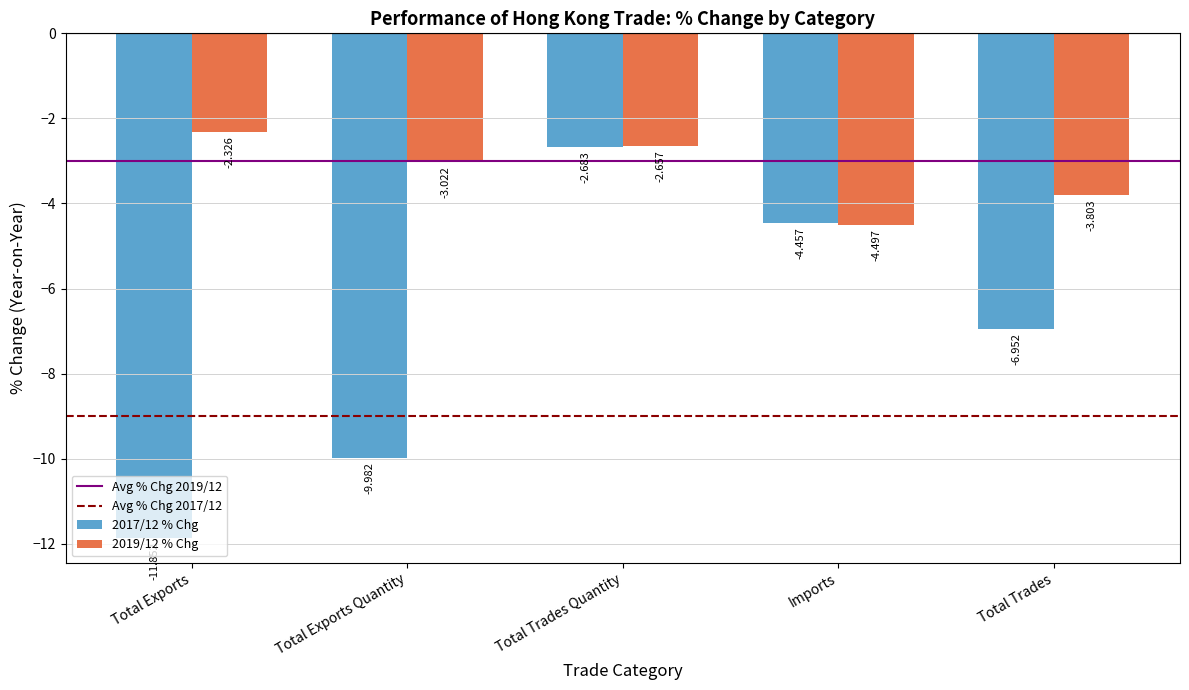

What is the total value across all series at Total Trades Quantity?

-5.3